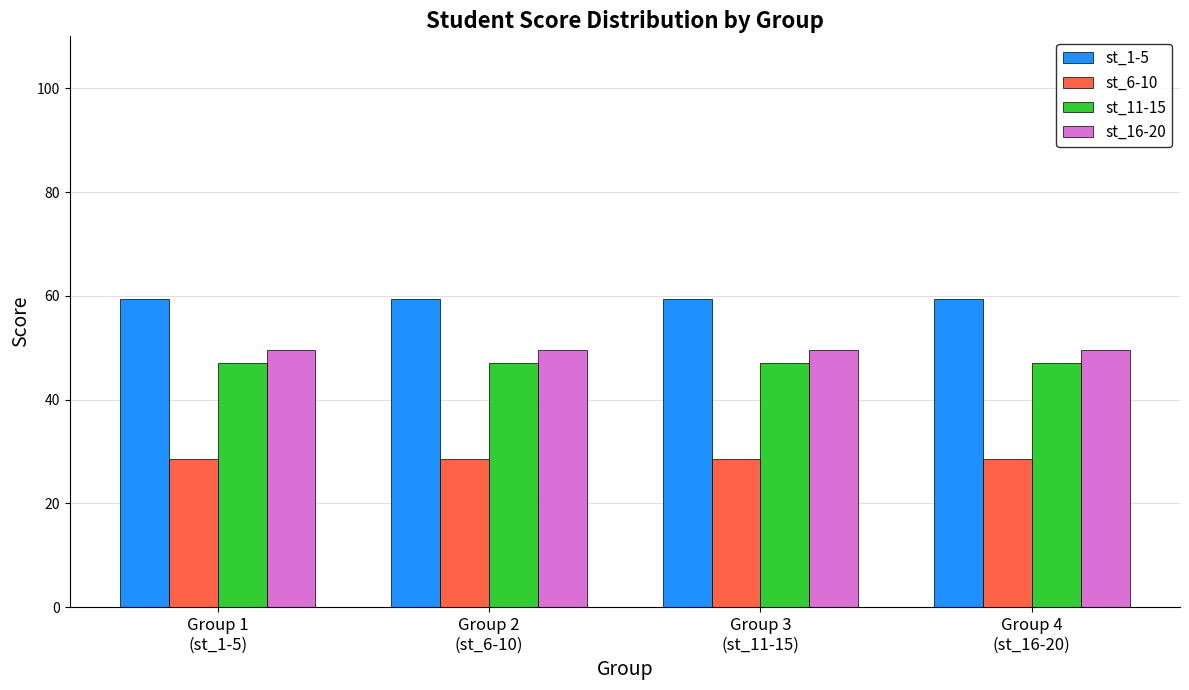

Is it true that st_6-10 equals 7.9 at Group 2
(st_6-10)?

False